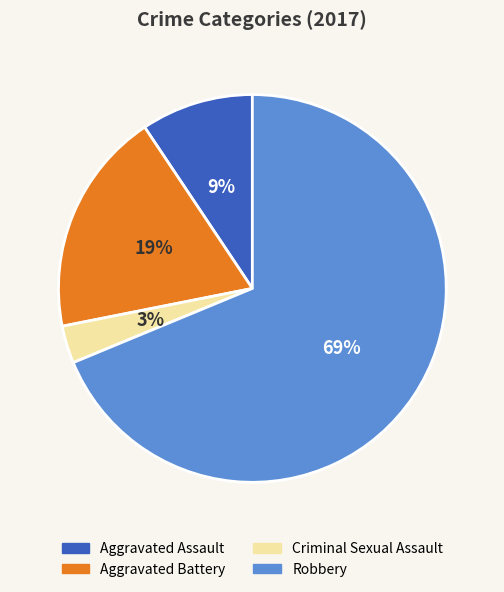

Which slice is the largest?

Robbery